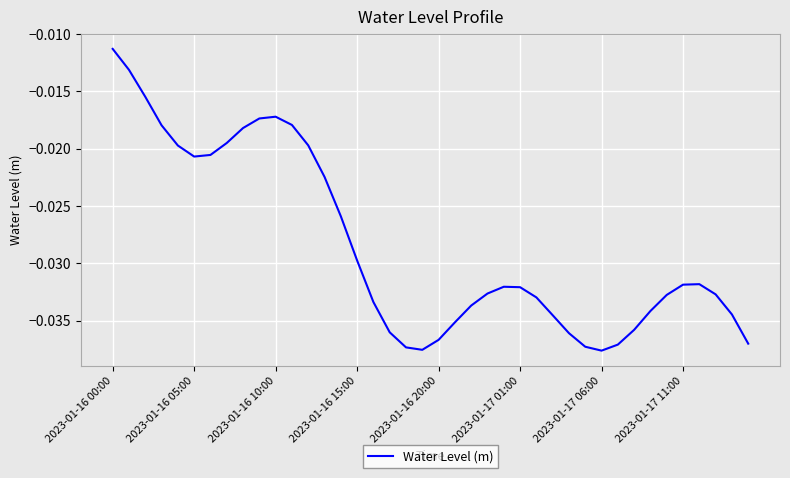

Does the chart display data point markers on the line(s)?

No